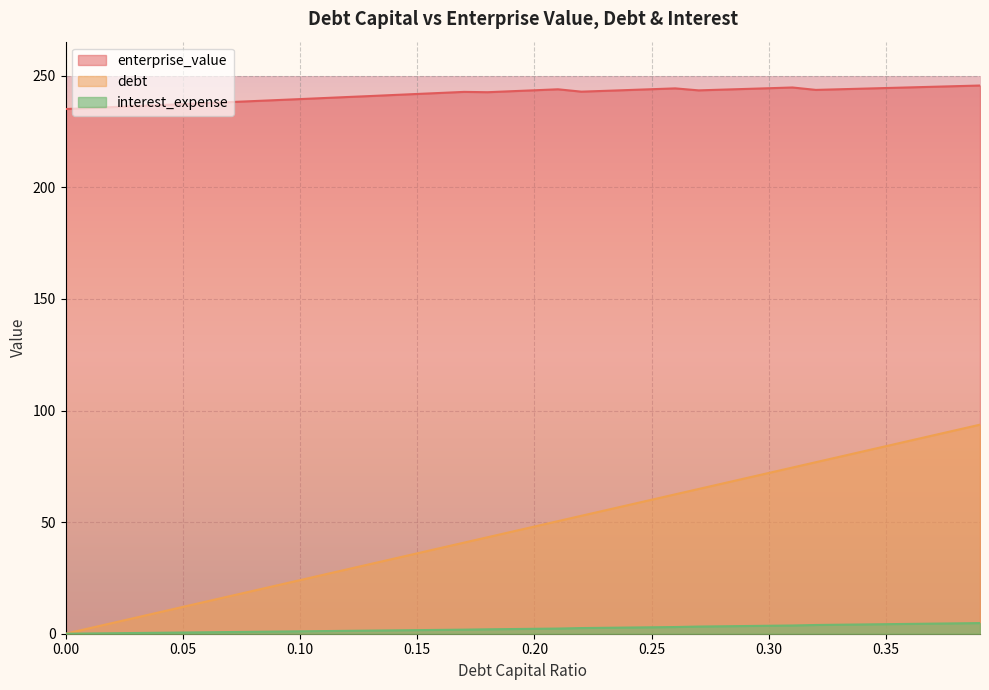

Count the number of categories in the chart.

40